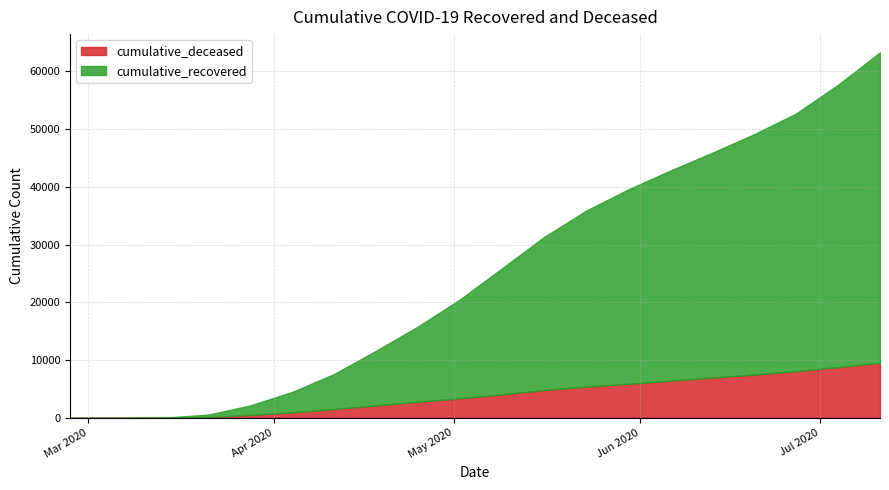

At which label is cumulative_recovered closest to 26874?

2020-05-16